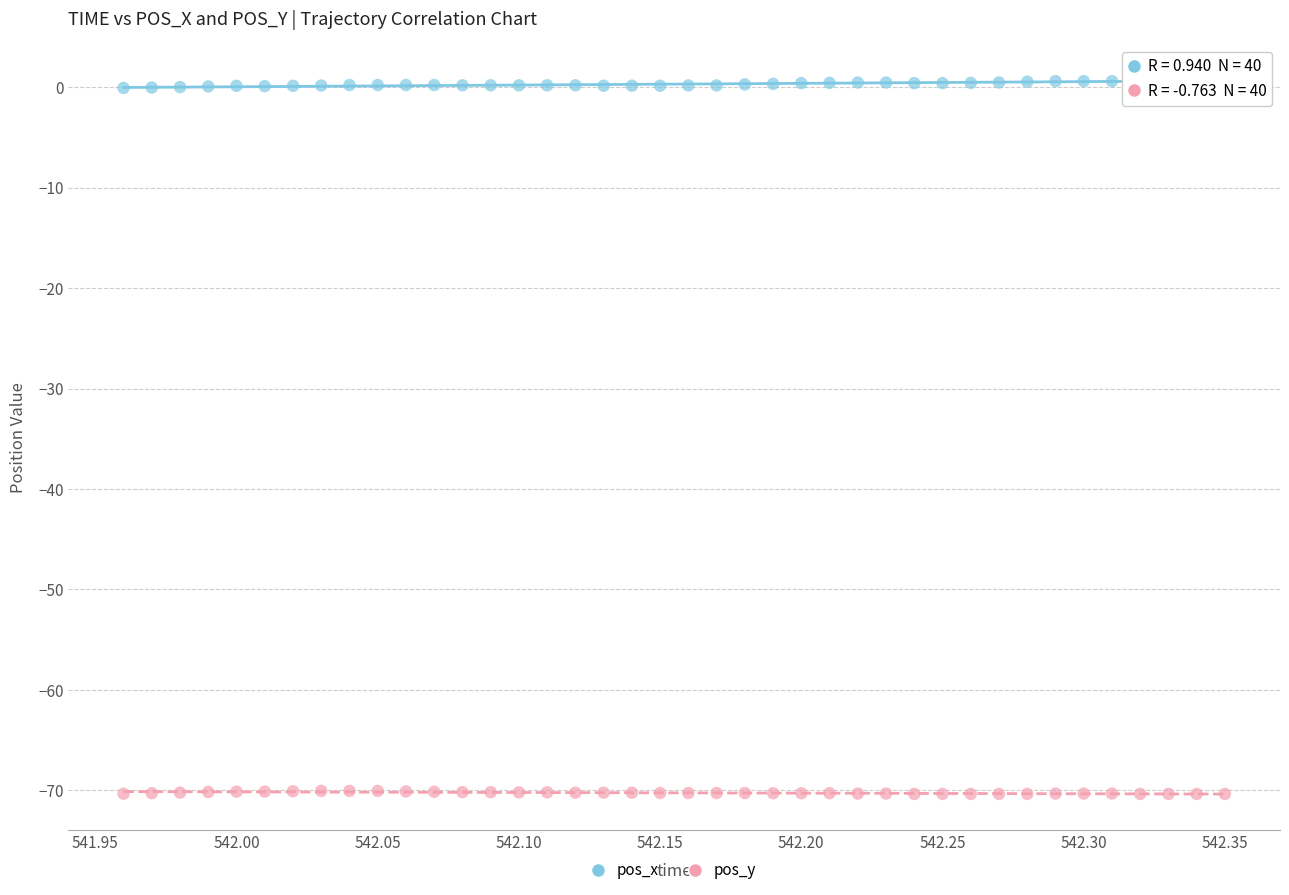

Which series reaches the maximum Y coordinate?

pos_x